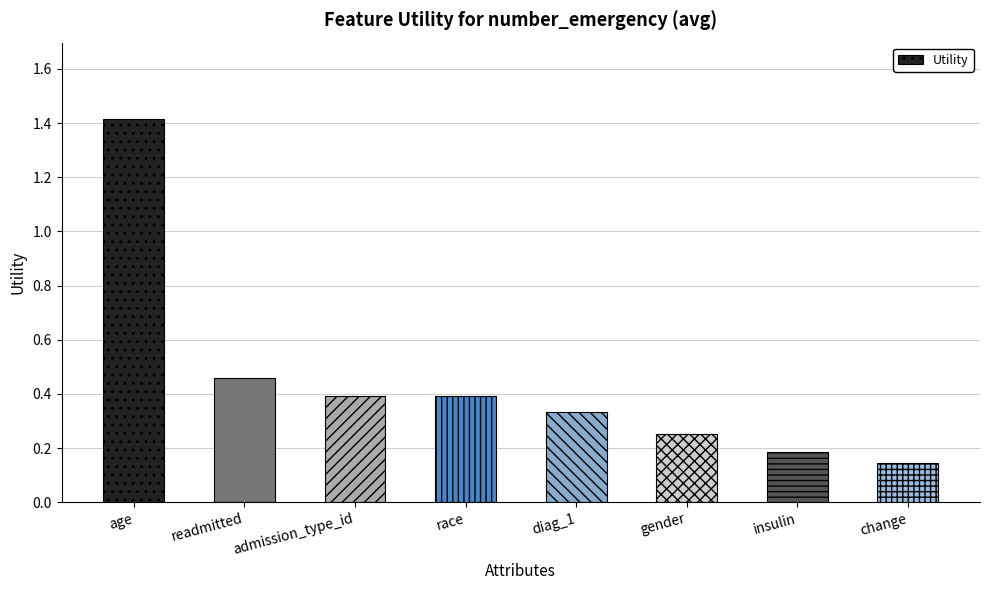

The value at diag_1 is 0.5. True or false?

False